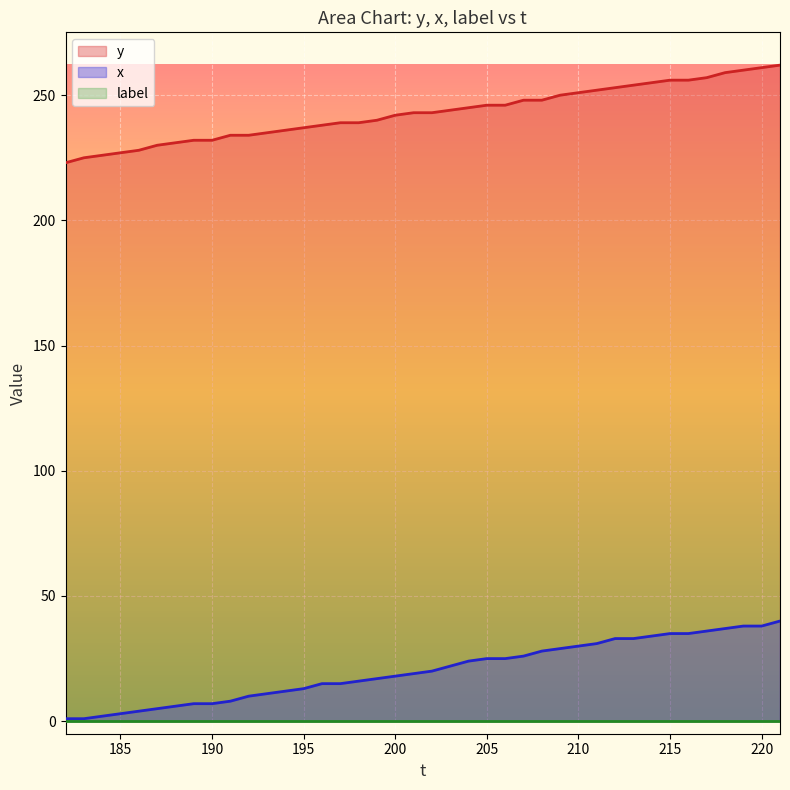

What is the minimum value for x?

1